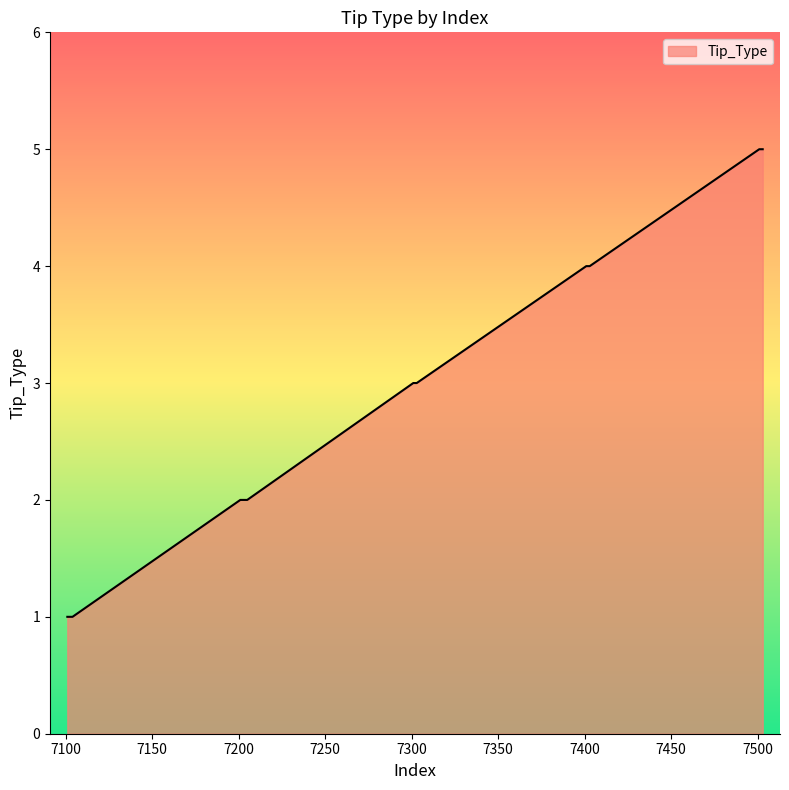

What is the greatest value displayed?

5